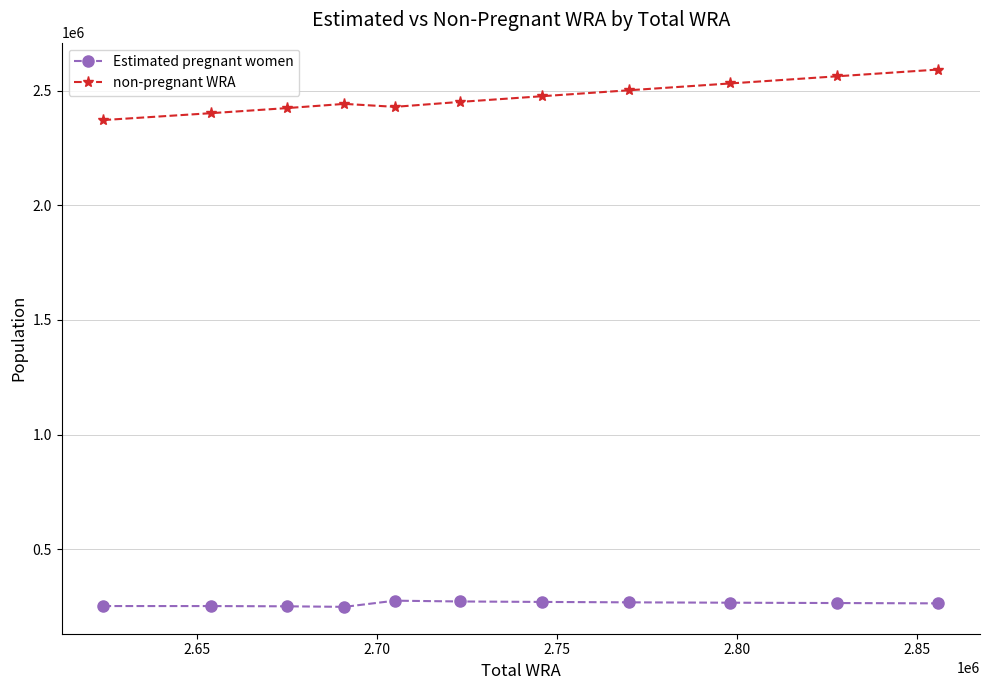

Which series has the largest total across all categories?

non-pregnant WRA